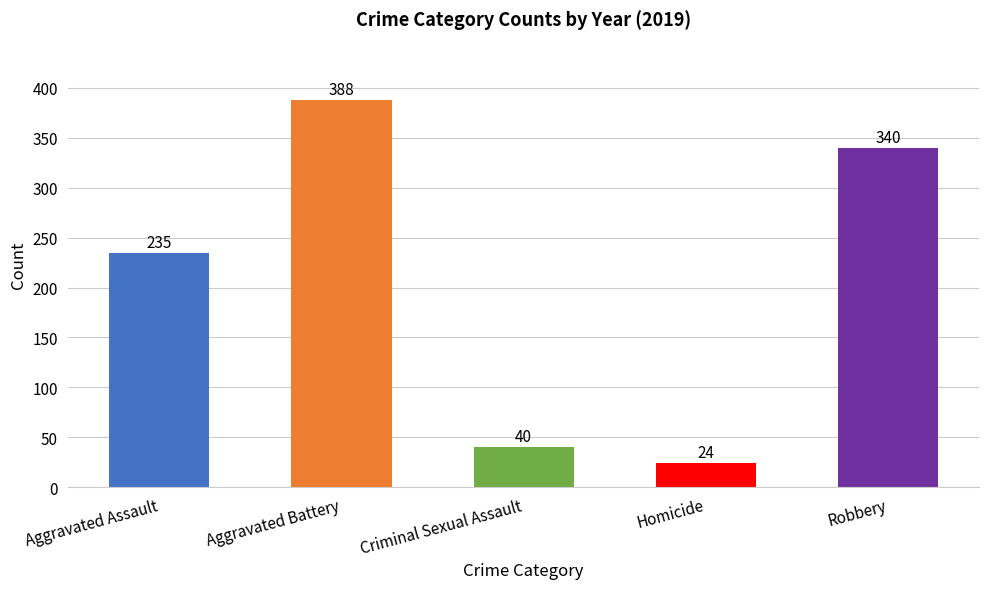

How many values are below 235?

2